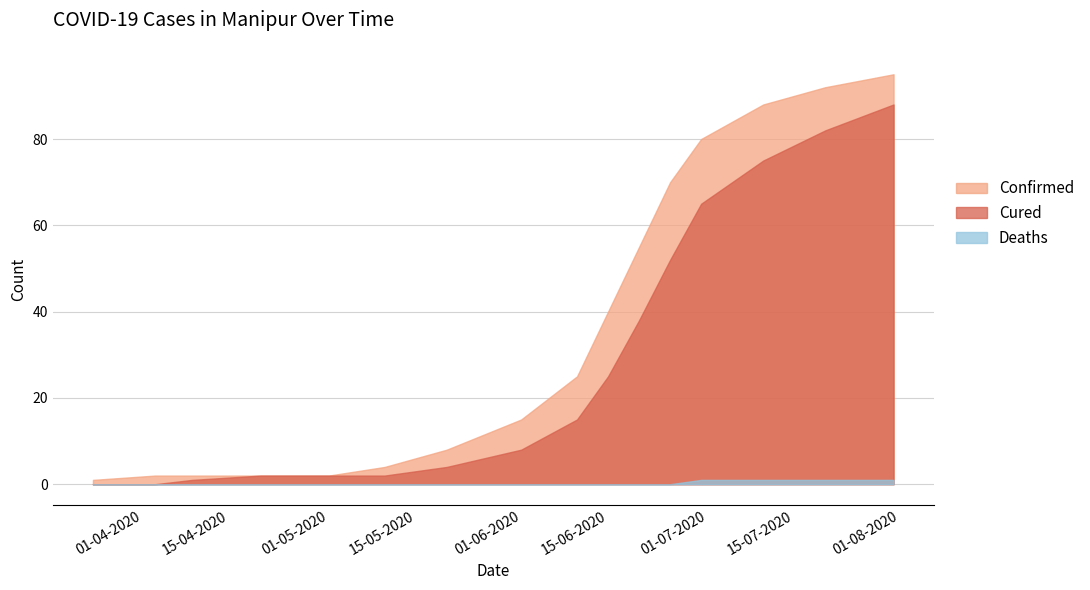

How many positive values does the Deaths series have?

4